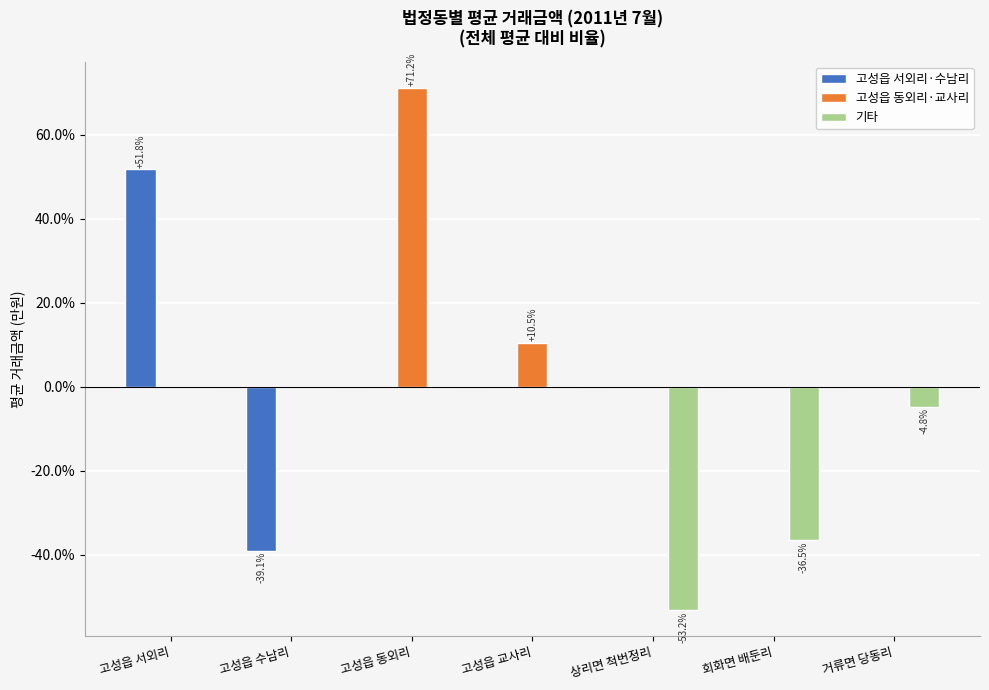

How many distinct data groups are displayed?

3